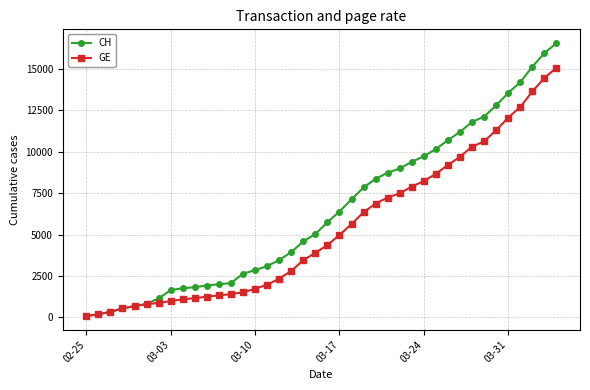

List the series in order of their peak value, lowest first.

GE, CH